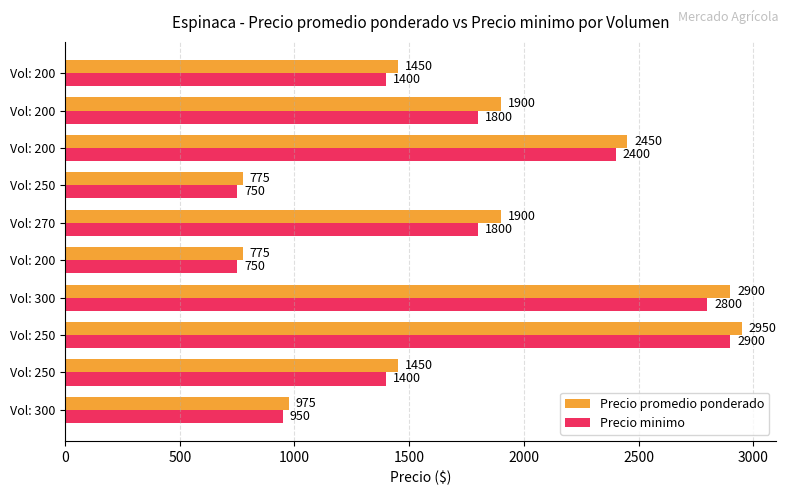

How many distinct data groups are displayed?

2